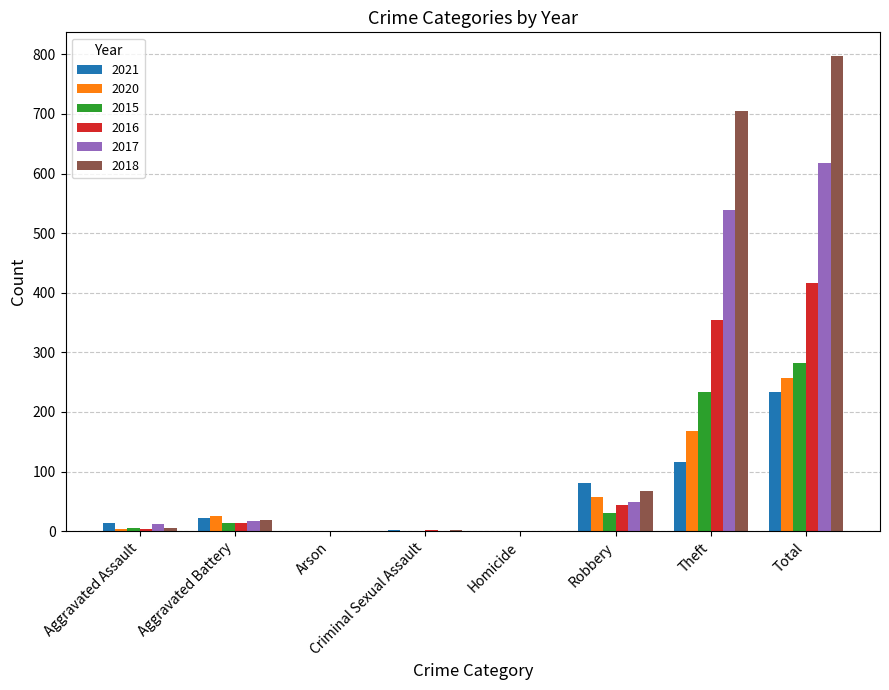

What are all the series names shown in the legend?

2021, 2020, 2015, 2016, 2017, 2018